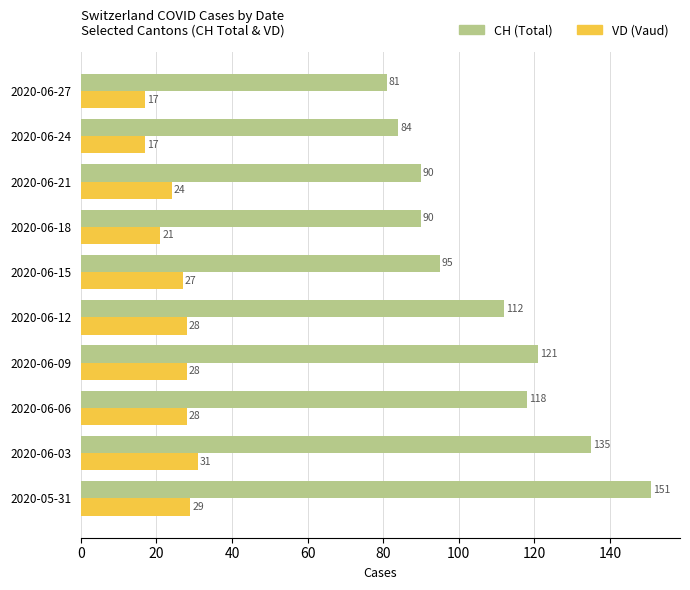

What is the maximum value for CH (Total)?

151